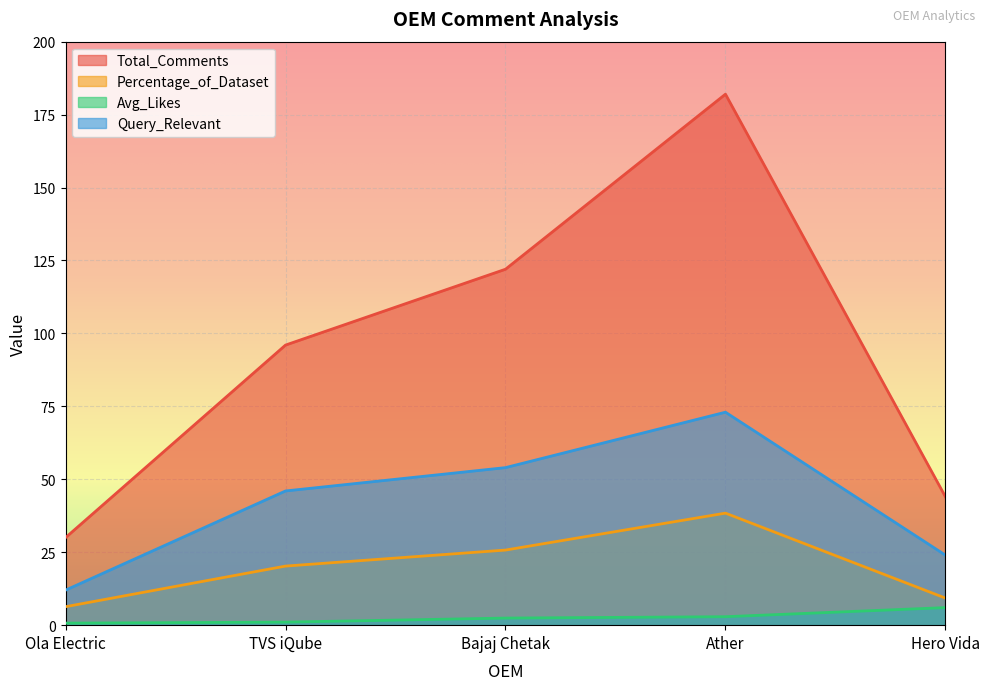

Reading left to right, list all the values displayed in this chart.

Total_Comments: Ola Electric=30.0	TVS iQube=96.0	Bajaj Chetak=122.0	Ather=182.0	Hero Vida=44.0
Percentage_of_Dataset: Ola Electric=6.3	TVS iQube=20.2	Bajaj Chetak=25.7	Ather=38.4	Hero Vida=9.3
Avg_Likes: Ola Electric=0.7	TVS iQube=1.0	Bajaj Chetak=2.4	Ather=2.9	Hero Vida=6.0
Query_Relevant: Ola Electric=12.0	TVS iQube=46.0	Bajaj Chetak=54.0	Ather=73.0	Hero Vida=24.0